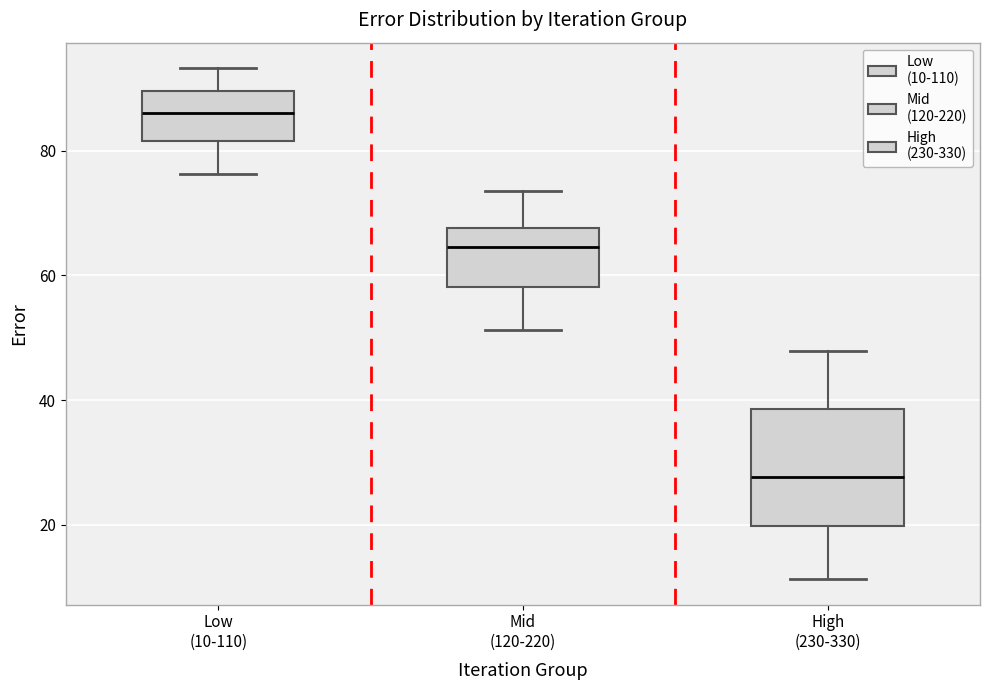

Which box is the tallest, from its lower edge to its upper edge?

High (230-330)